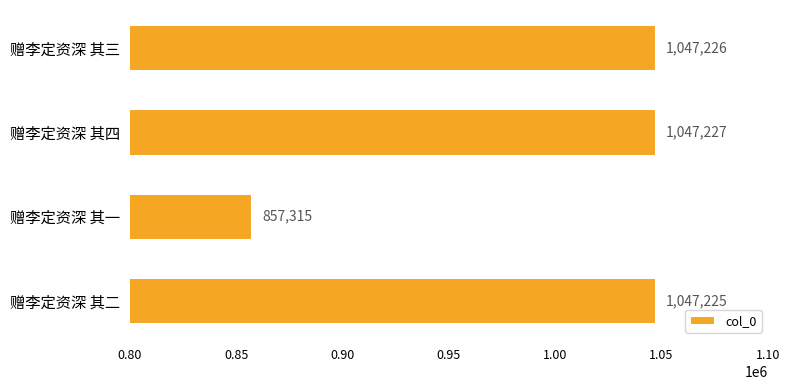

What is the difference between the maximum and minimum values?

189912